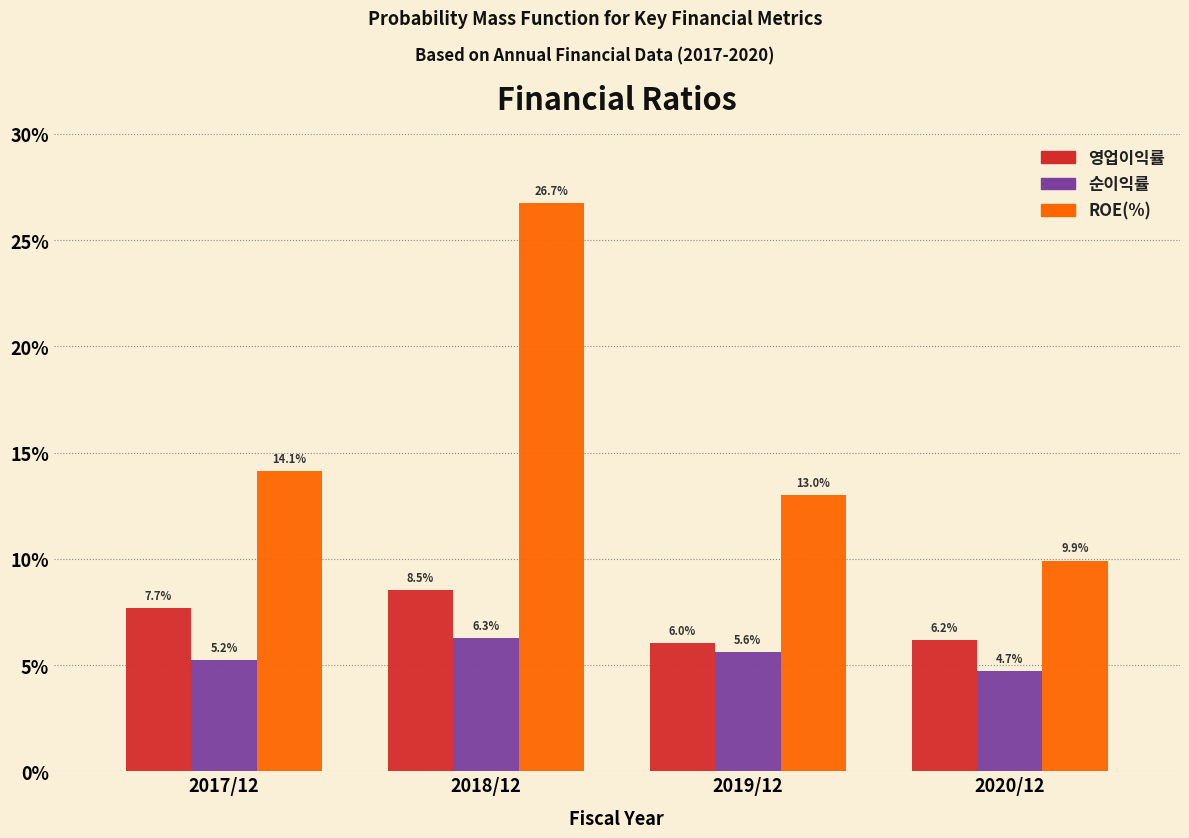

Reading left to right, what are all the values shown in this chart?

영업이익률: 7.7	8.5	6.0	6.2
순이익률: 5.2	6.3	5.6	4.7
ROE(%): 14.1	26.7	13.0	9.9